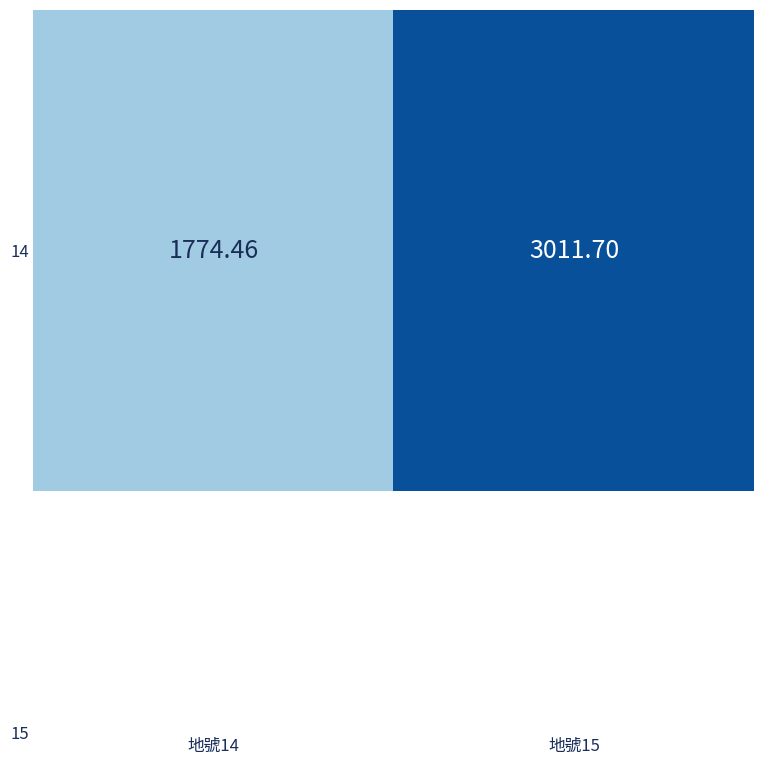

Between 地號14 and 地號15, which is larger?

地號15